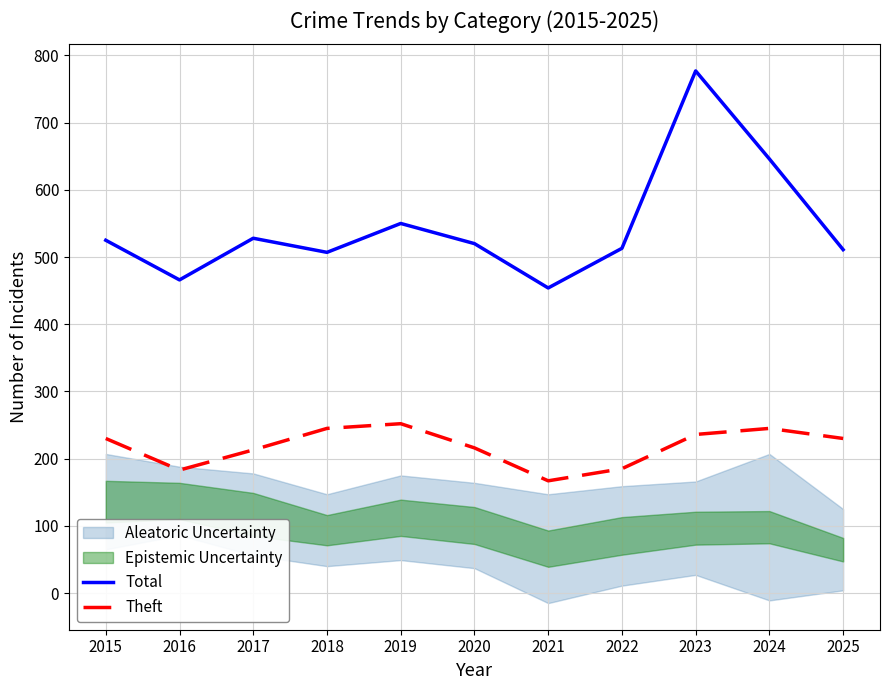

At which label is Theft closest to 209?

2017